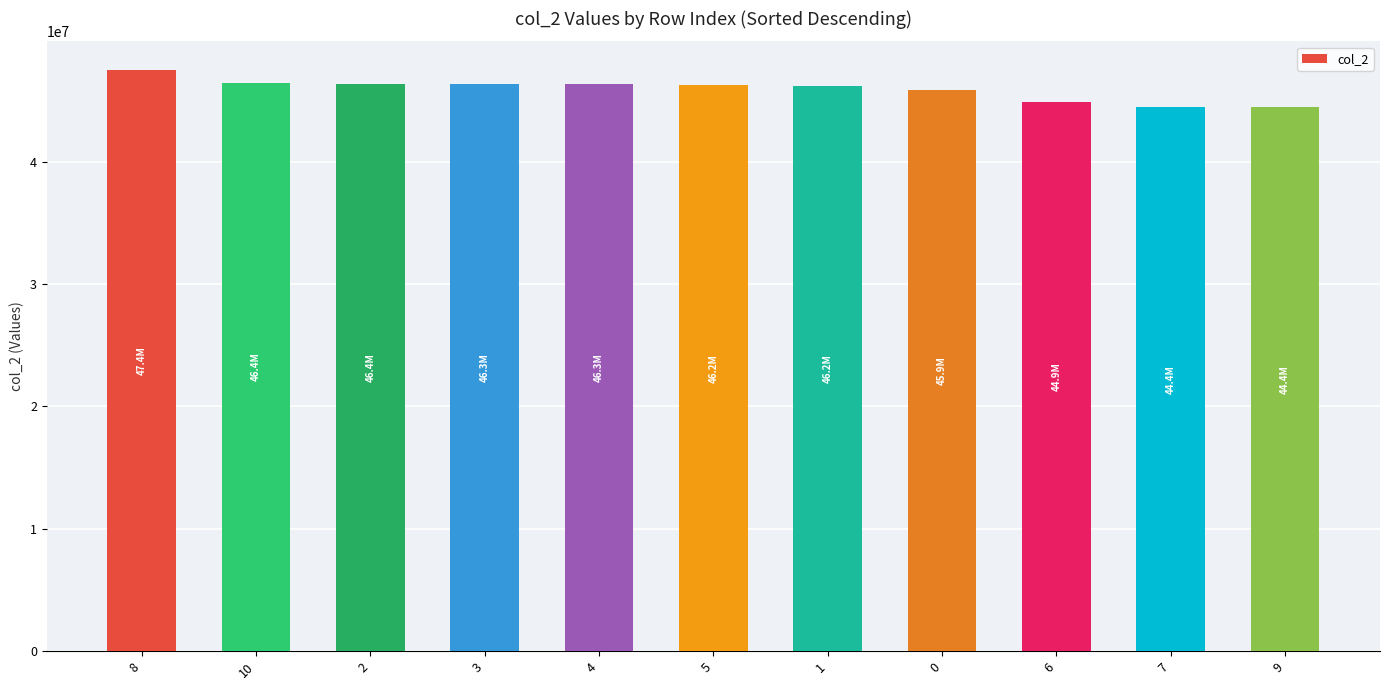

What is the label of the 1st bar from the right?

9